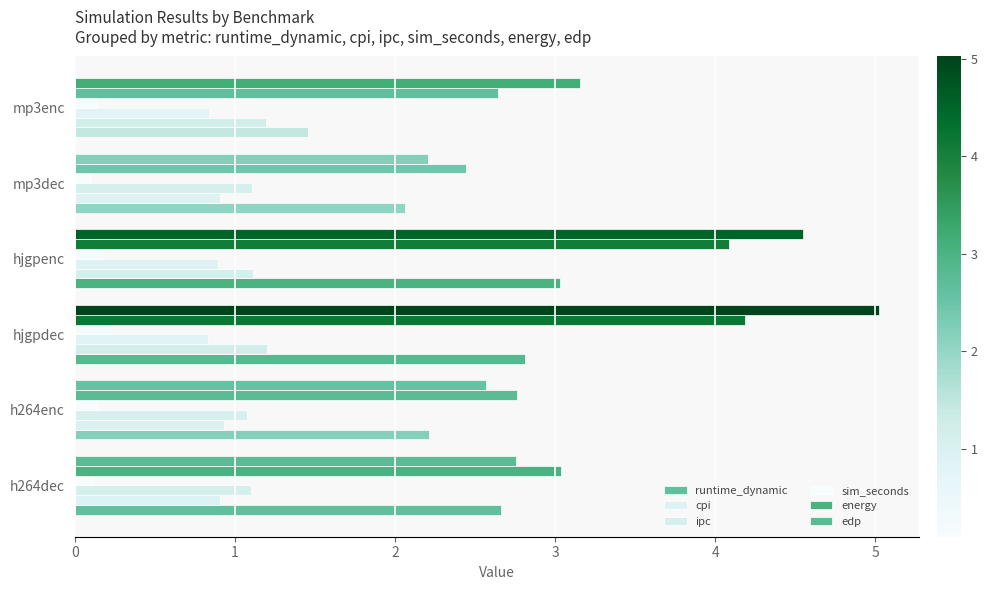

Which series has the widest spread of values?

edp